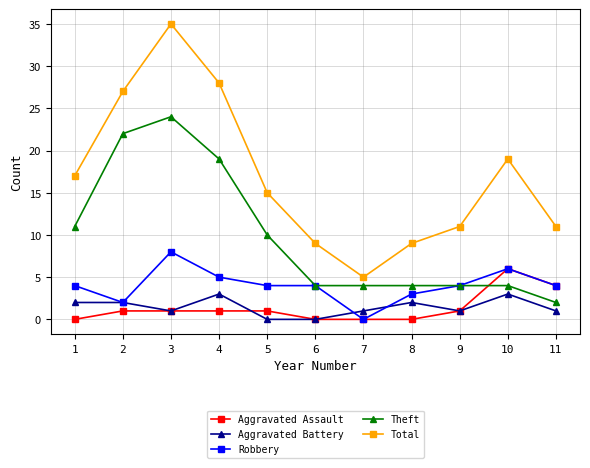

True or false: Total and Aggravated Battery cross at least once.

False